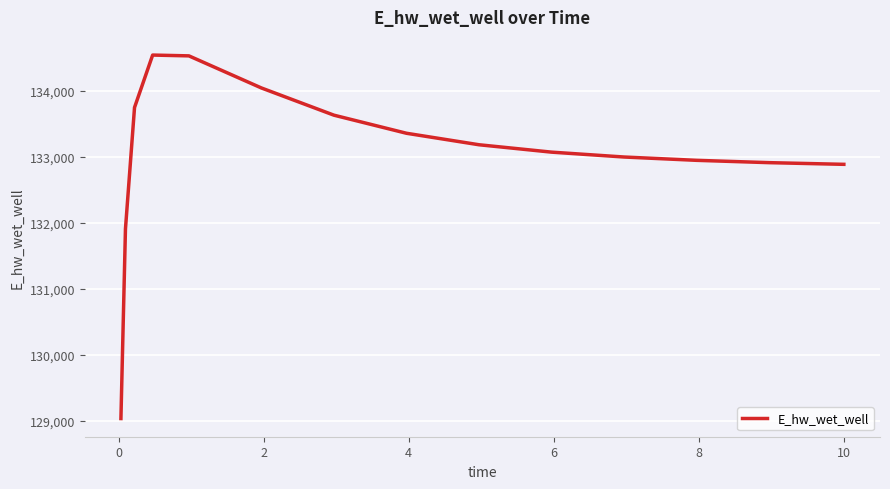

What is the maximum value shown in the chart?

134538.7